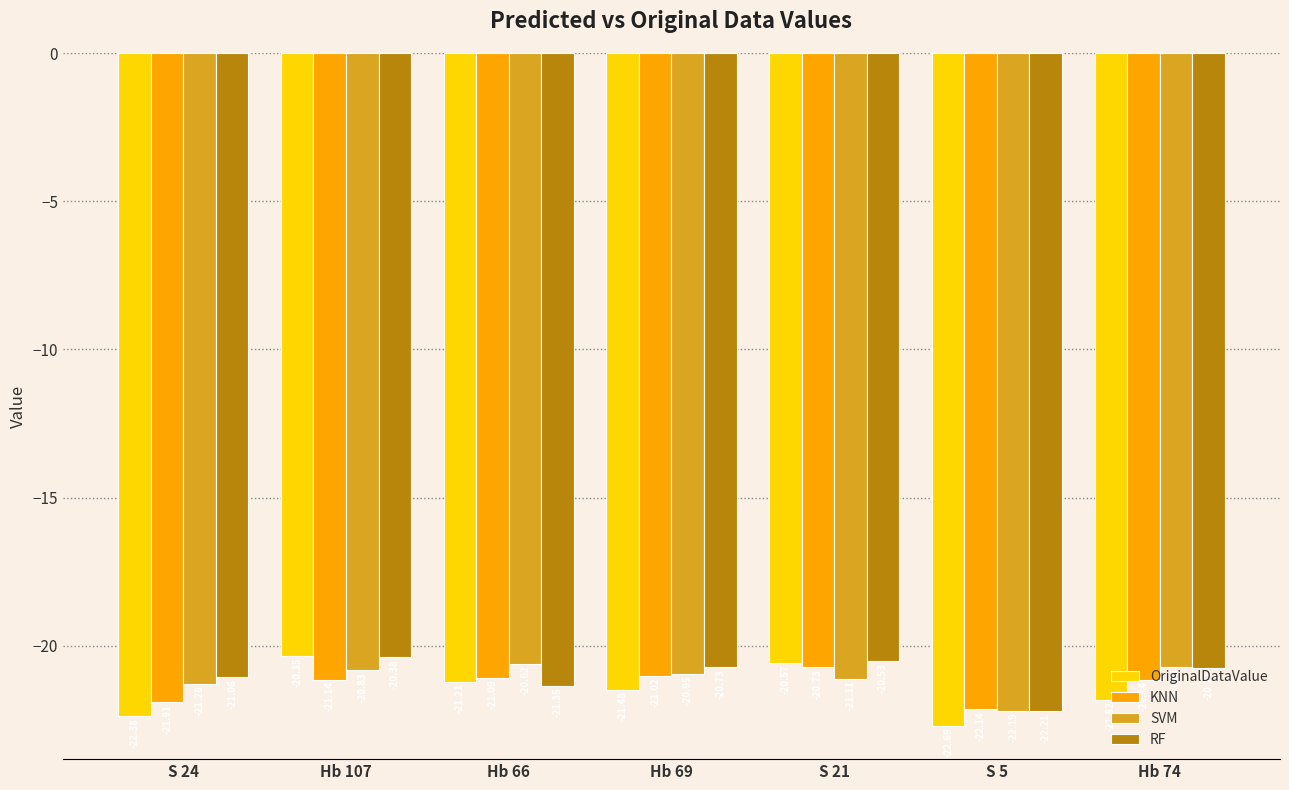

Rank the series at Hb 69 from lowest to highest value.

OriginalDataValue, KNN, SVM, RF